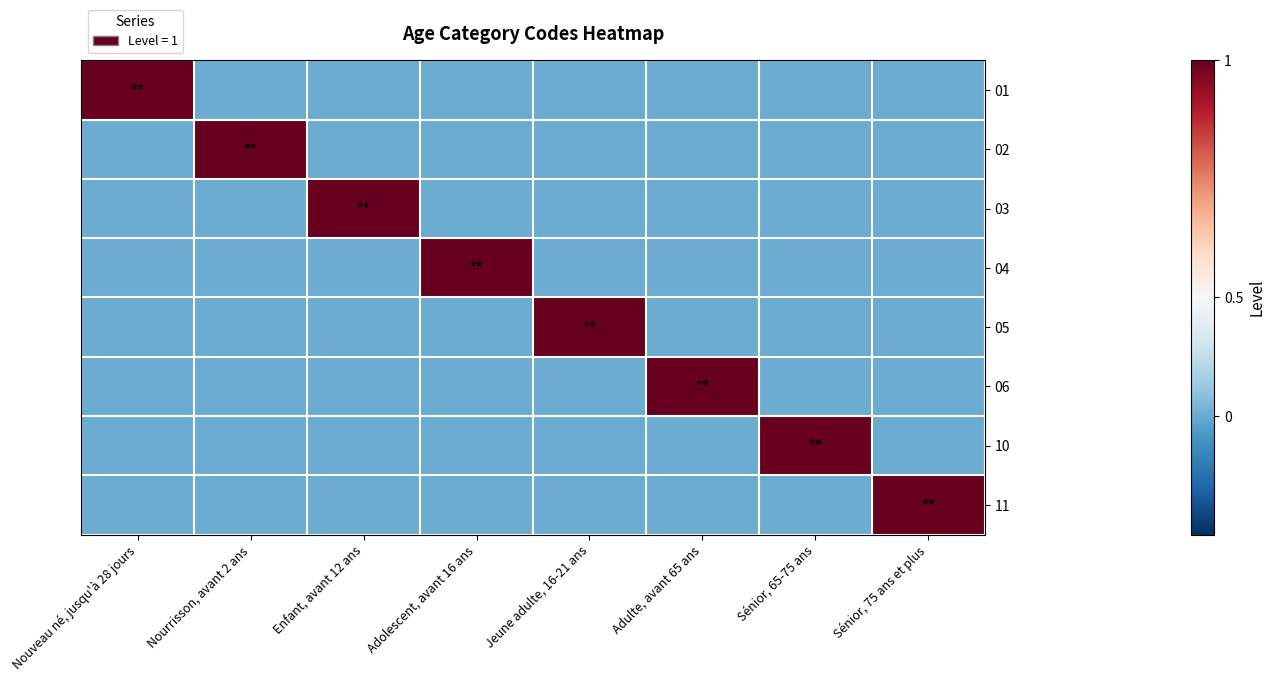

Rank the series by their maximum value, from lowest to highest.

01, 02, 03, 04, 05, 06, 10, 11